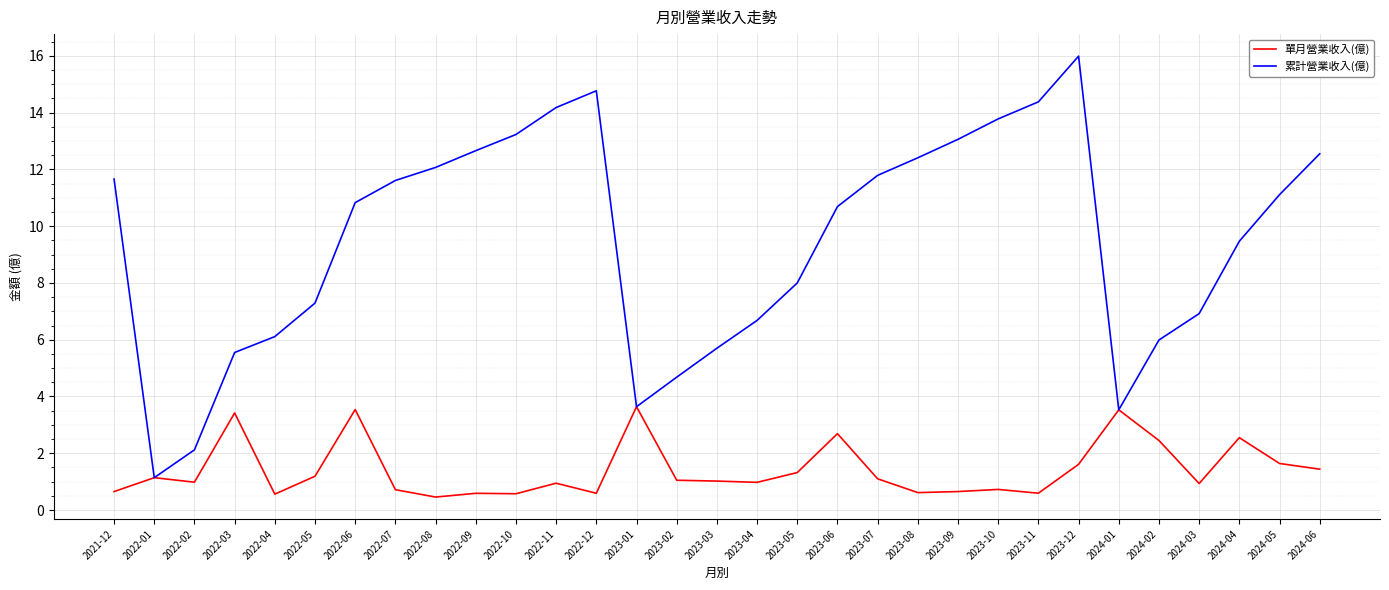

At which category does 累計營業收入(億) reach its first local peak?

2022-12